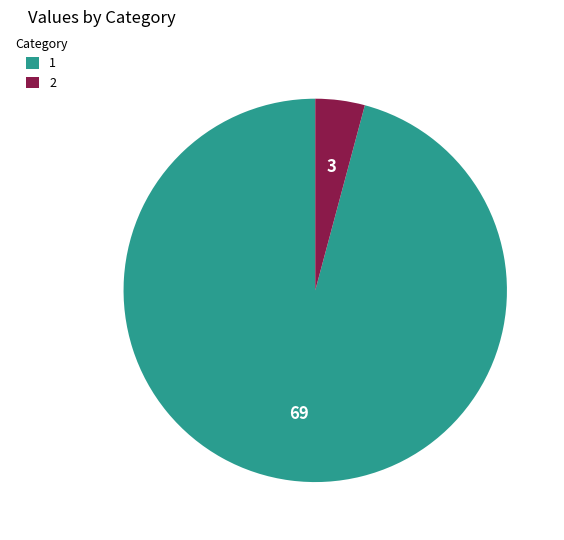

Count the number of slices in the pie.

2